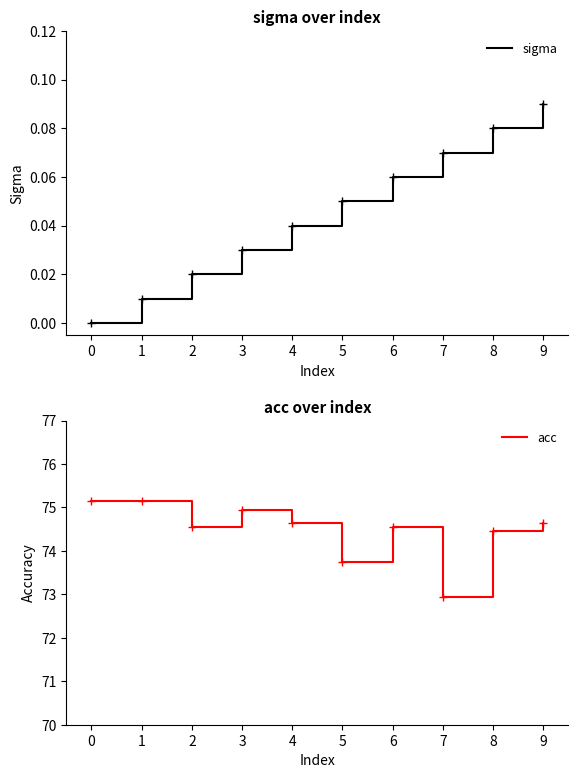

Is it true that sigma equals 0.0 at 1?

True